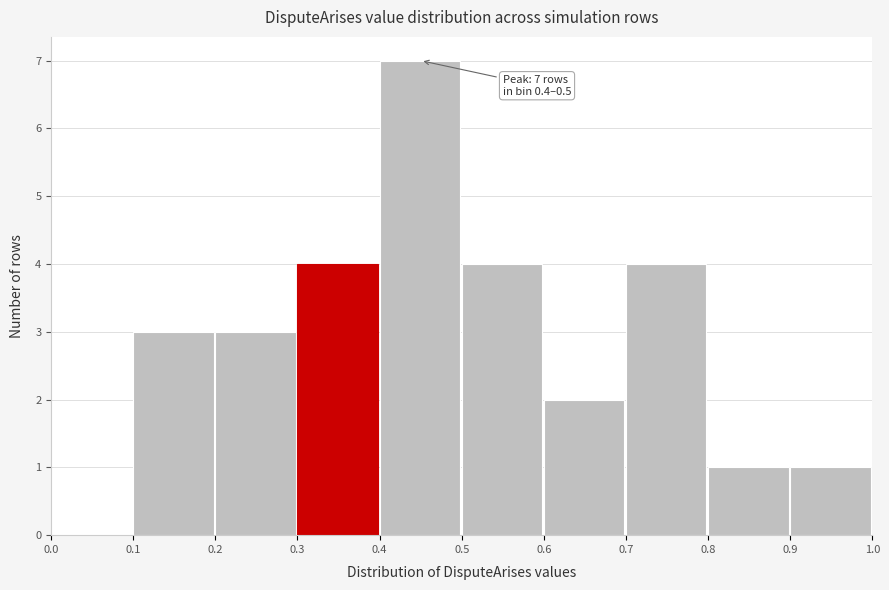

Over which range of the x-axis is the bar tallest?

0.4 to 0.5